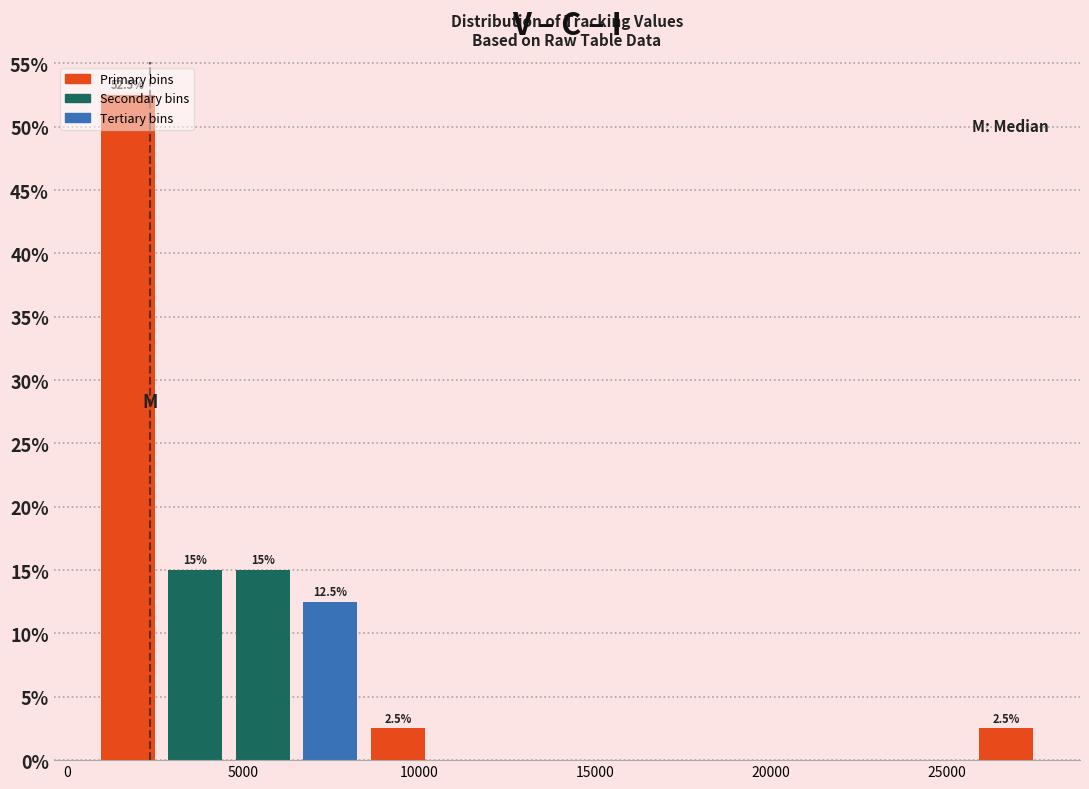

Read against the x-axis, roughly where is the centre of the tallest bar?

1500